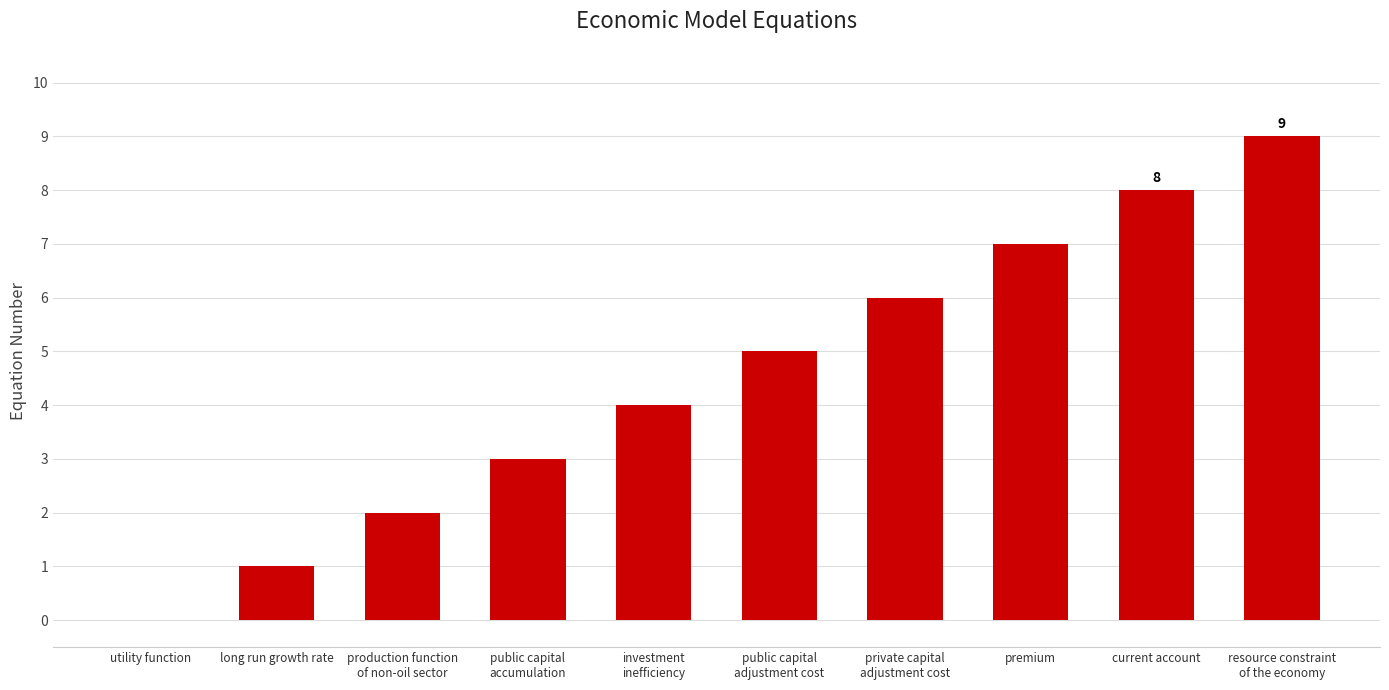

Reading right to left, extract all data points from this chart.

resource constraint
of the economy=9	current account=8	premium=7	private capital
adjustment cost=6	public capital
adjustment cost=5	investment
inefficiency=4	public capital
accumulation=3	production function
of non-oil sector=2	long run growth rate=1	utility function=0